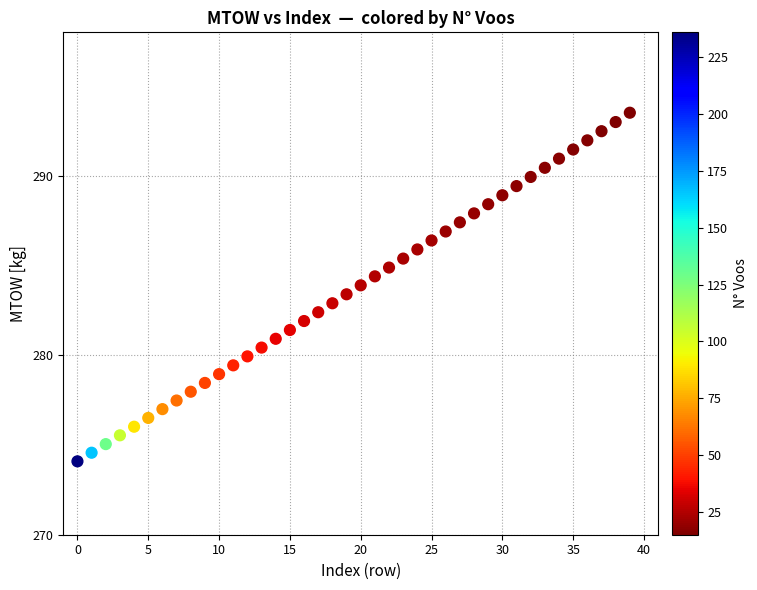

What is the range of Y values (max minus min)?

19.4